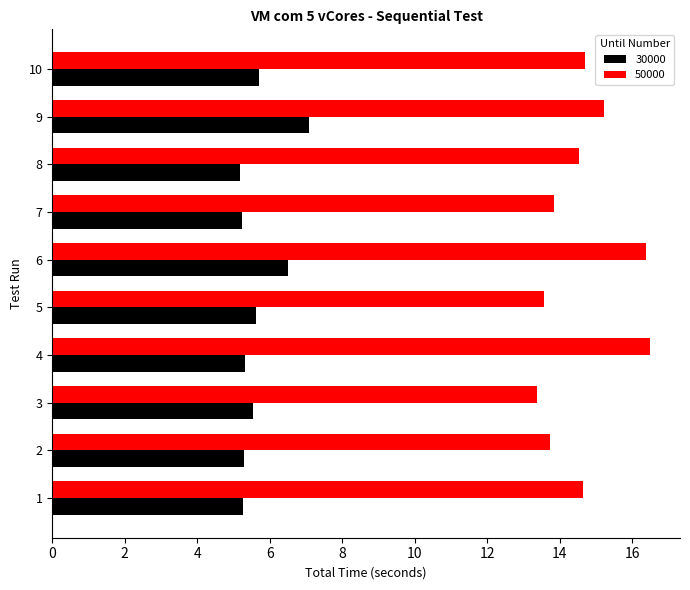

What is the average value of the 30000 series?

5.7